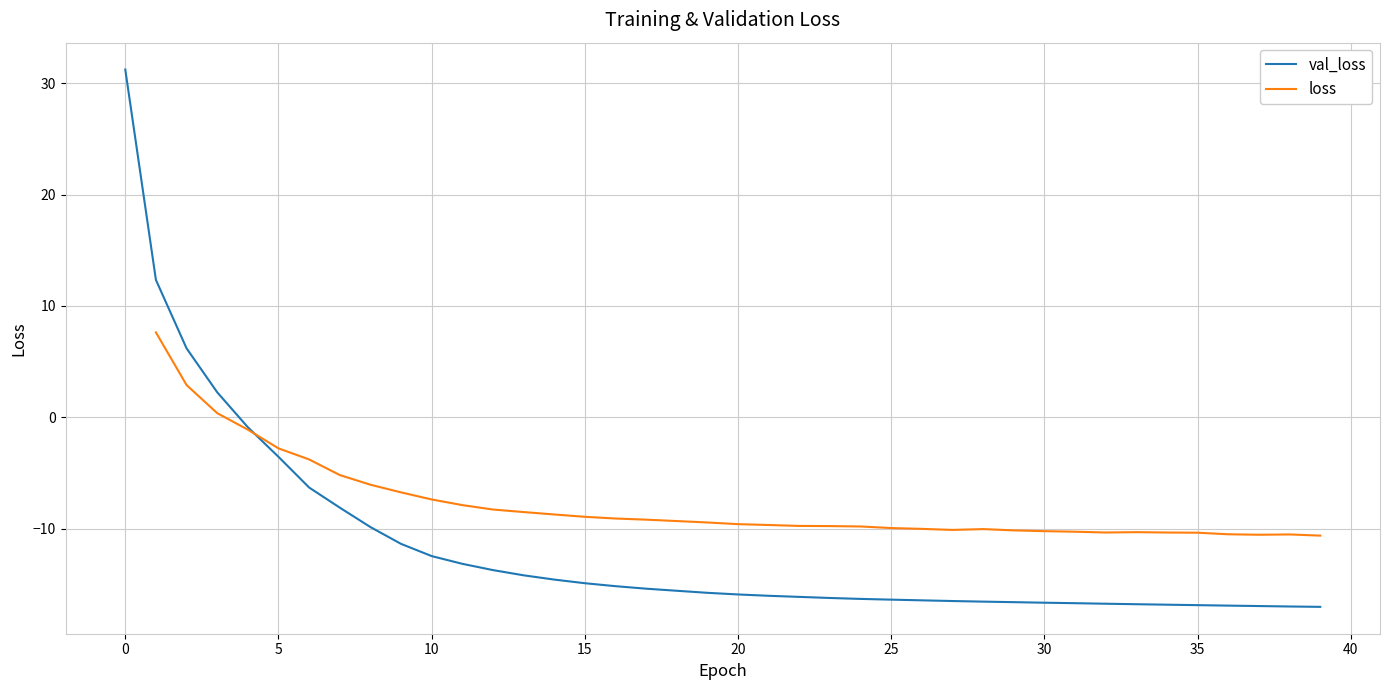

Does the chart have visible grid lines?

Yes